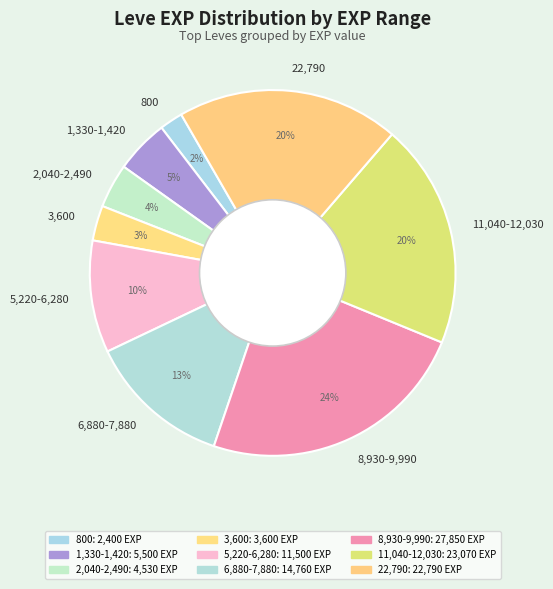

Is it true that 11,040-12,030 is 14% of the pie?

False